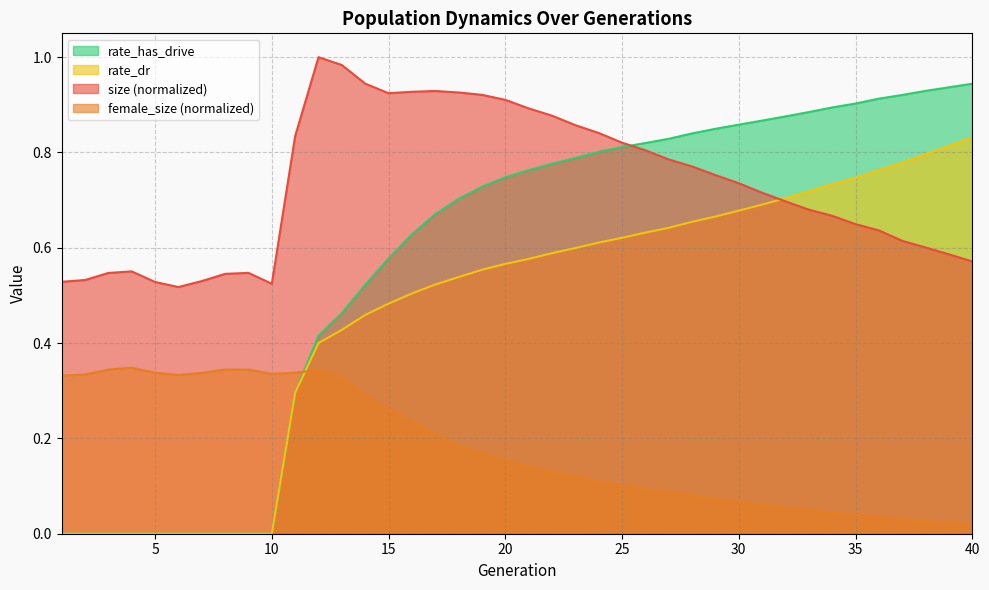

The value of rate_dr at 19 is 0.6. True or false?

True